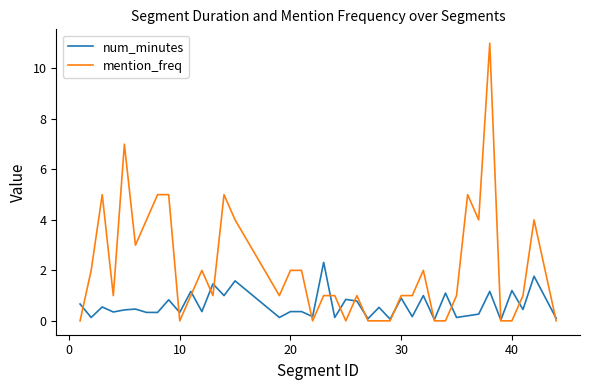

List the series in order of their overall mean, lowest first.

num_minutes, mention_freq